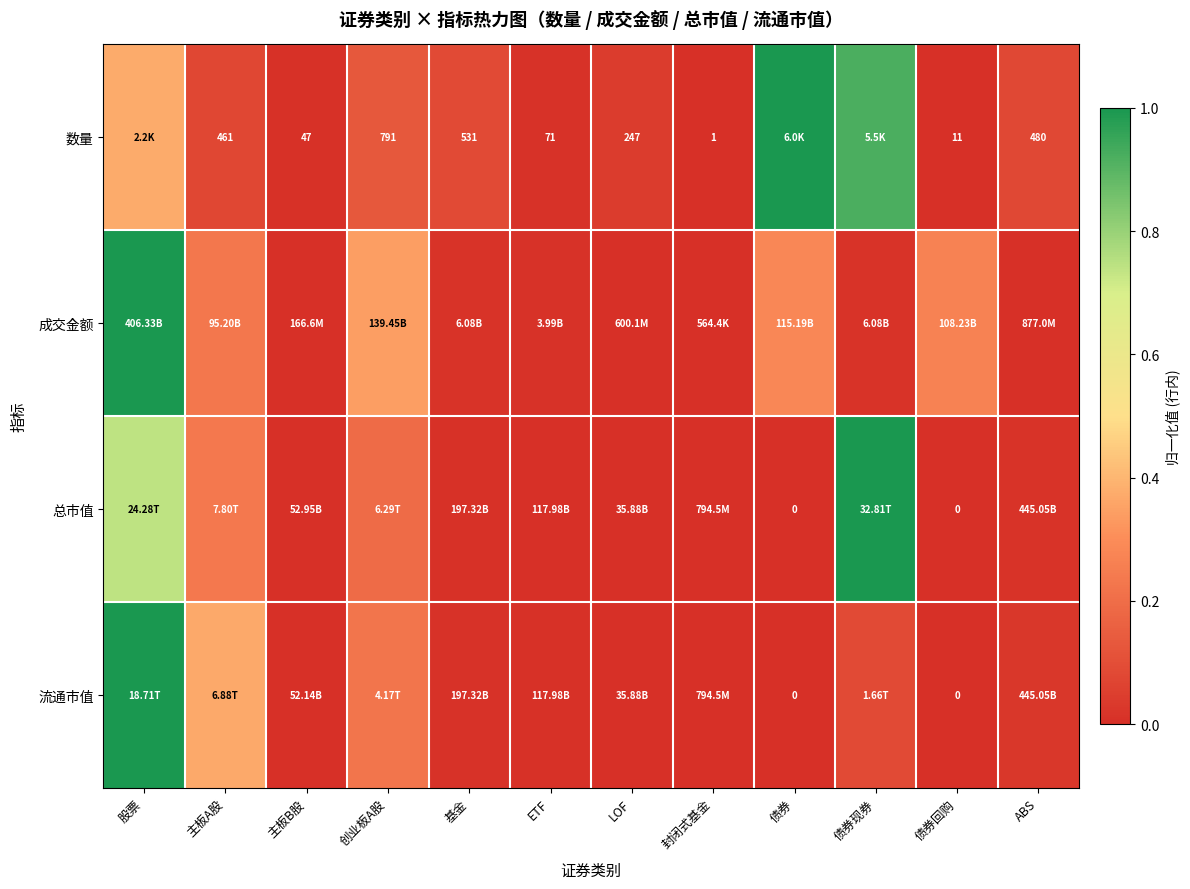

At how many categories does at least one series exceed 0?

12